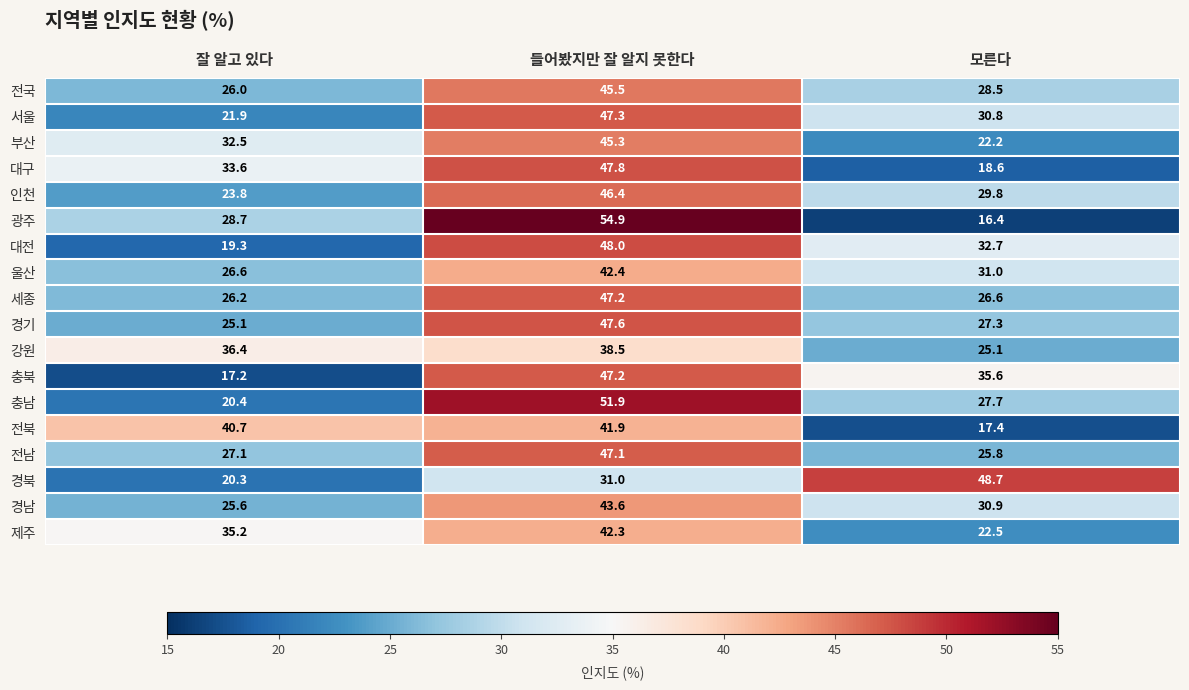

What is the spread (max minus min) of values at 모른다?

32.3